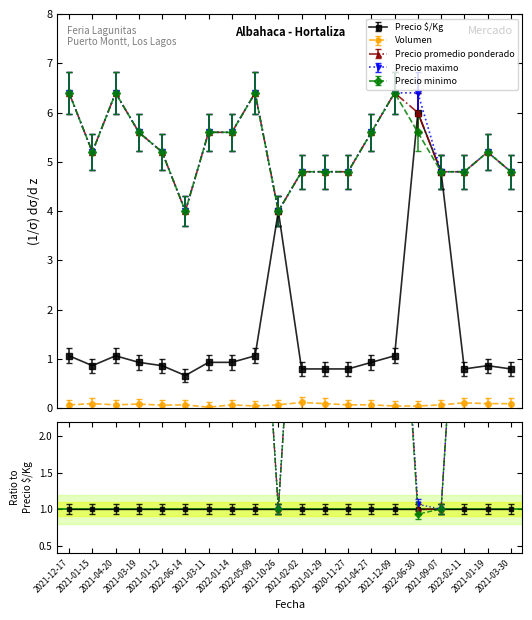

Is this an area chart (filled region under the line)?

No